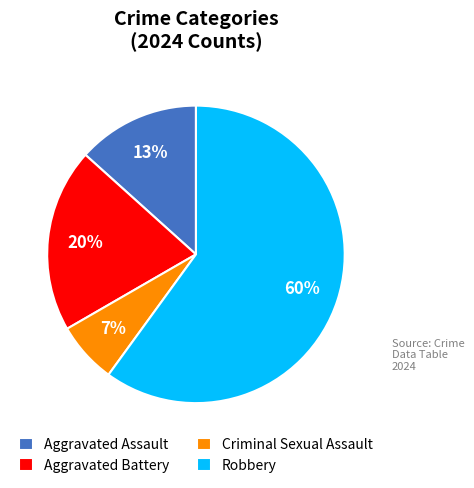

To the nearest percent, what is the difference between the largest and smallest slice percentages?

53%